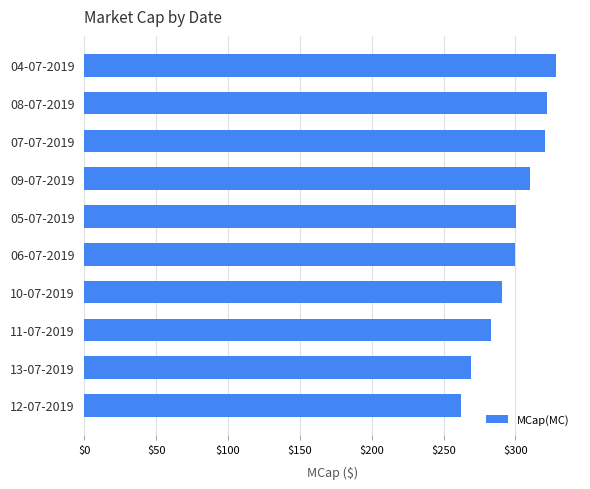

The chart shows a value of 328.5 at 04-07-2019. True or false?

True